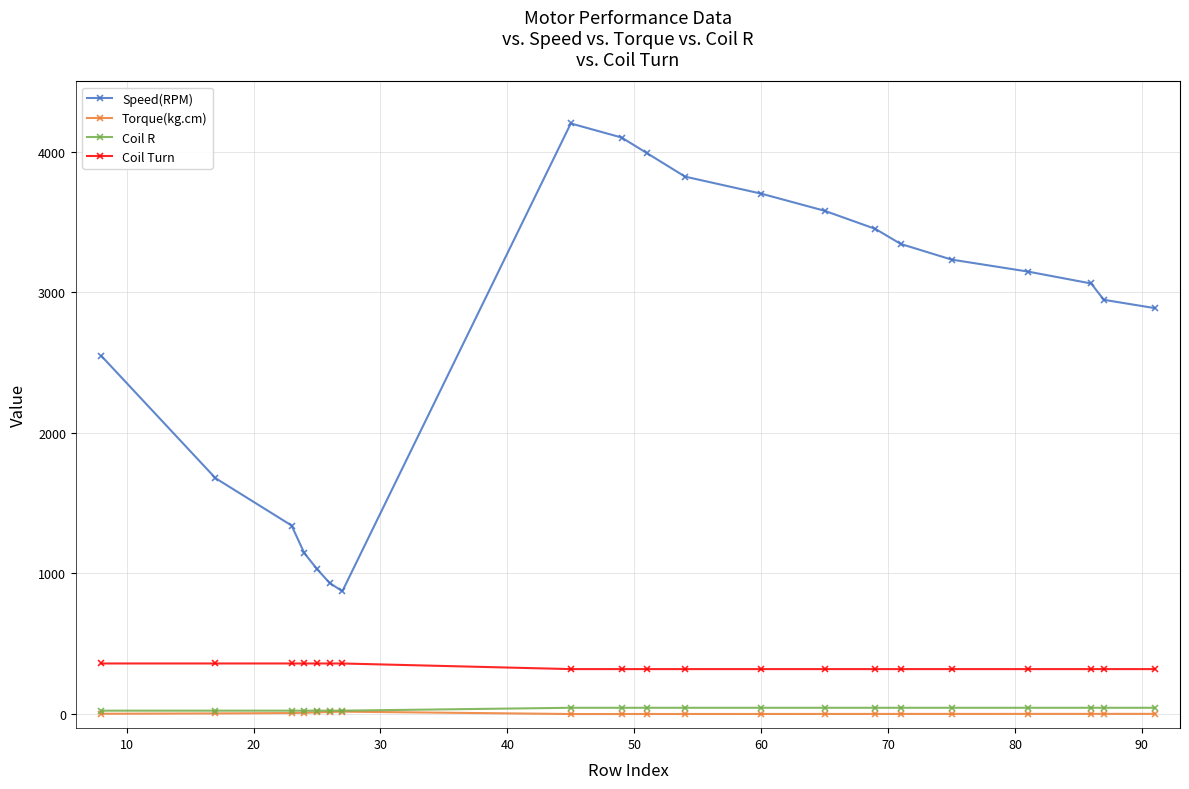

True or false: Torque(kg.cm) has more than 0 points higher than both neighbors.

True